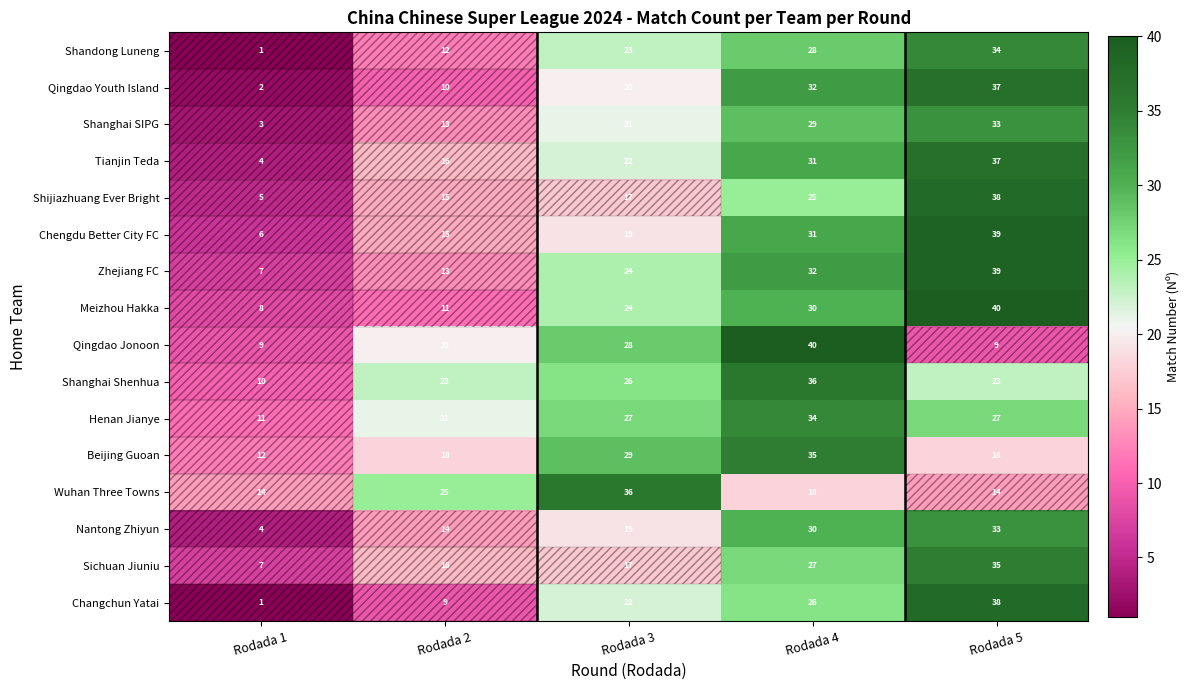

What is the sum of the Wuhan Three Towns values at Rodada 5 and Rodada 1?

28